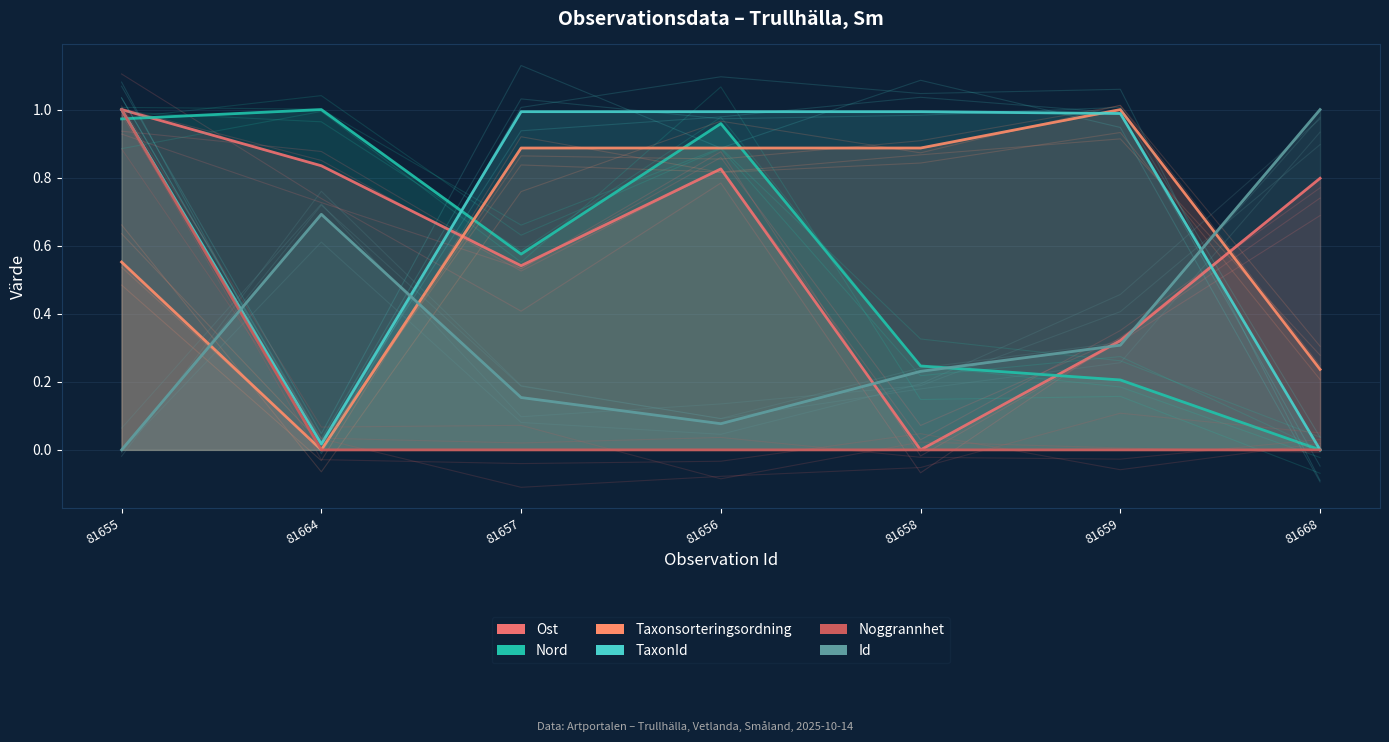

What is the difference between the second highest and second lowest values in the Nord series?

0.8